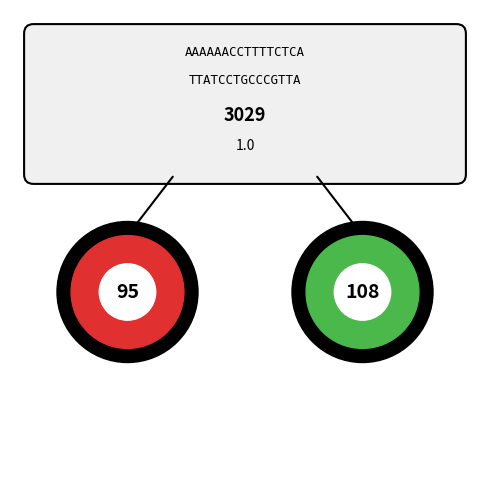

True or false: duprero01 accounts for 11% of the total.

False